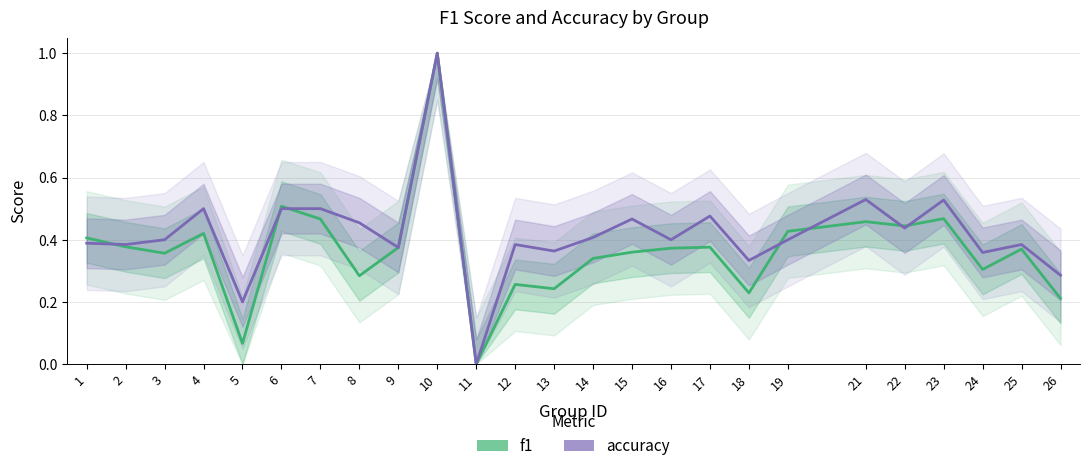

Count the number of data series in this chart.

2